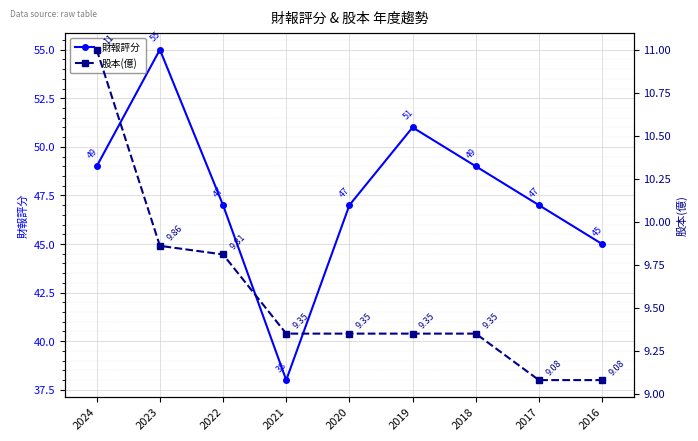

List the series in order of their peak value, highest first.

財報評分, 股本(億)